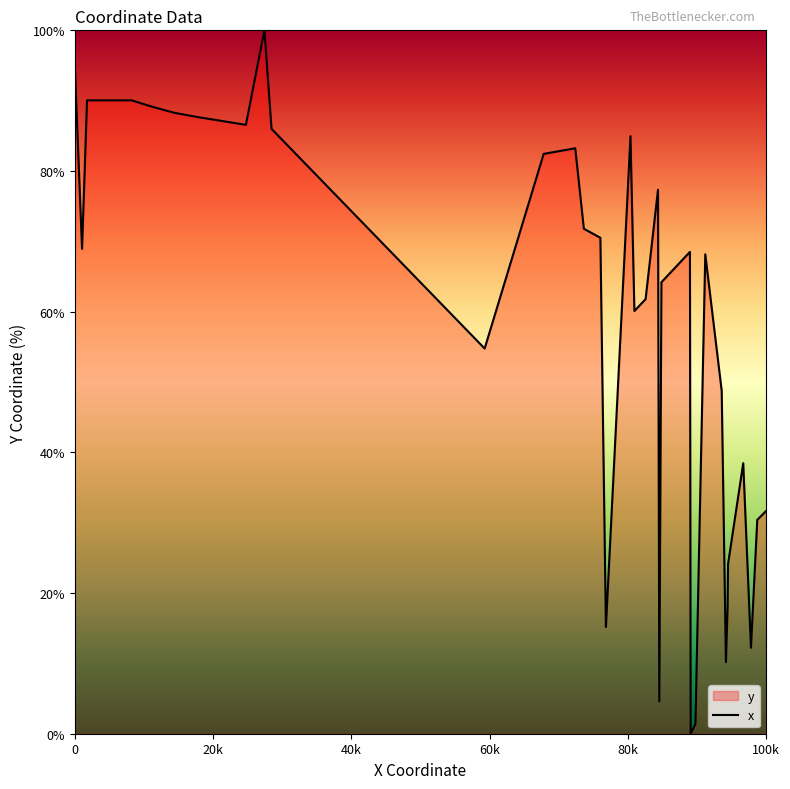

What is the difference between the maximum and minimum values?

100.0